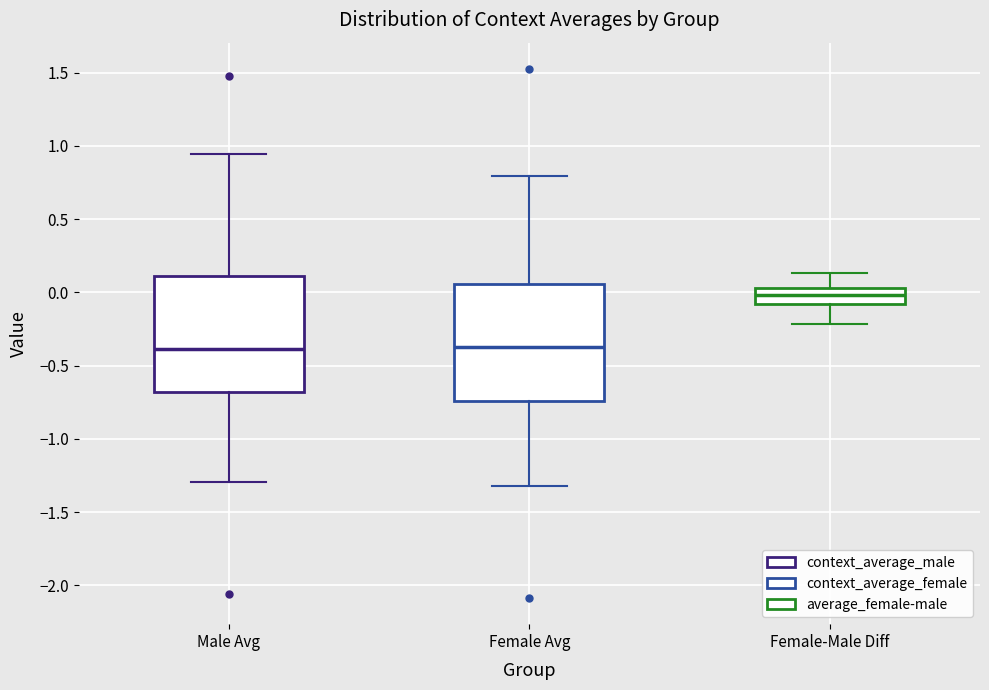

Reading left to right, transcribe this box plot: for each box, give where its median line is, the range the box spans, and where its two whiskers end, as read against the y-axis. The values are not printed on the chart, so give them approximately, as read against the axis.

Male Avg: median -0.40, box -0.70 to 0.10, whiskers -1.30 to 0.95
Female Avg: median -0.35, box -0.75 to 0.05, whiskers -1.30 to 0.80
Female-Male Diff: median 0.00, box -0.10 to 0.05, whiskers -0.20 to 0.15